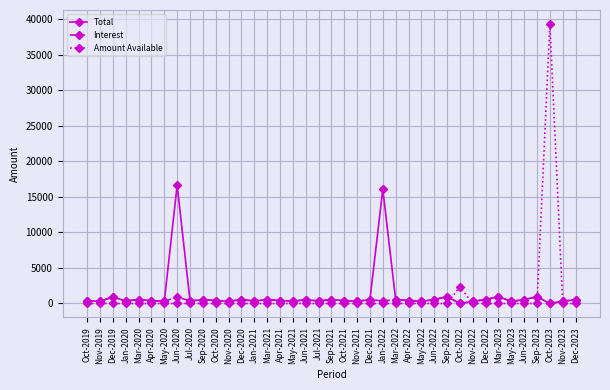

What is the average value of the Total series?

1272.4